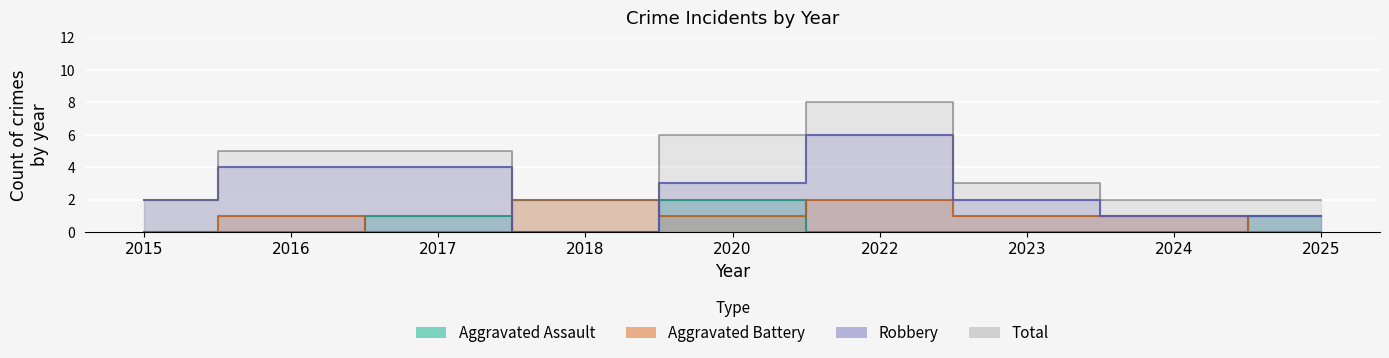

What is the approximate value of Aggravated Battery at 2023?

1